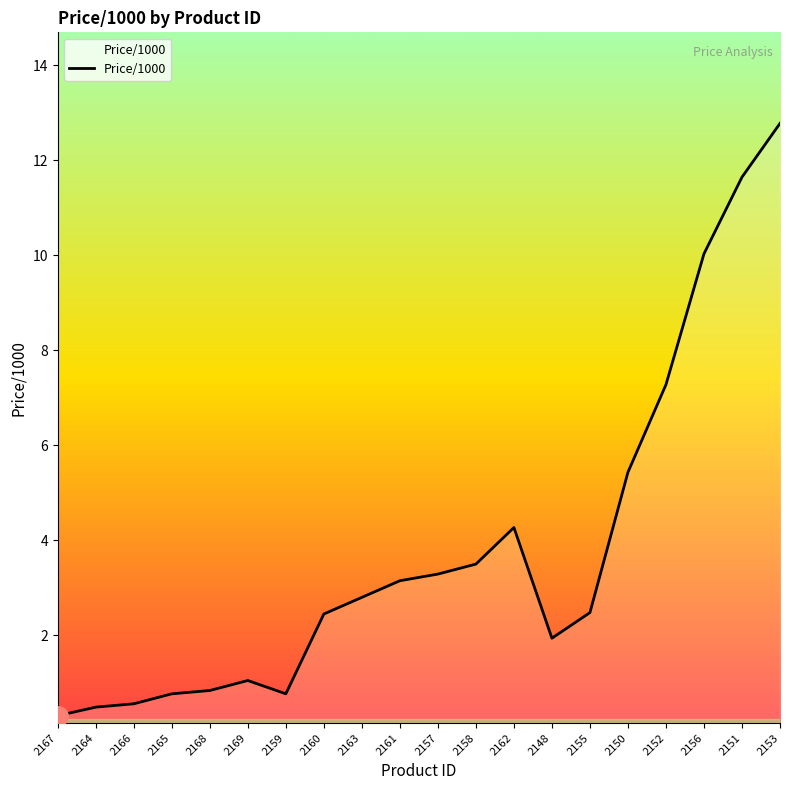

At which label is the value closest to 6?

2150